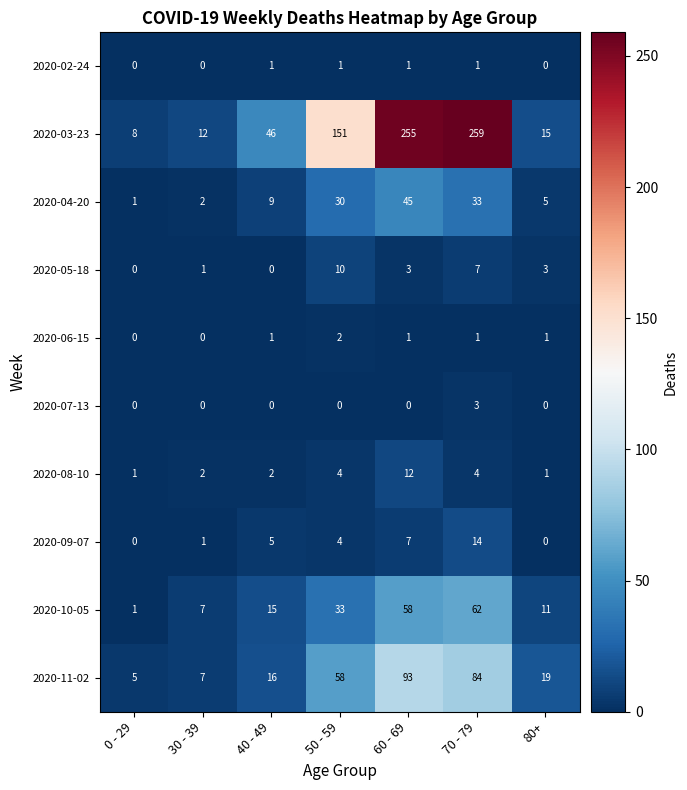

How many values in the 2020-06-15 series are below 1?

2